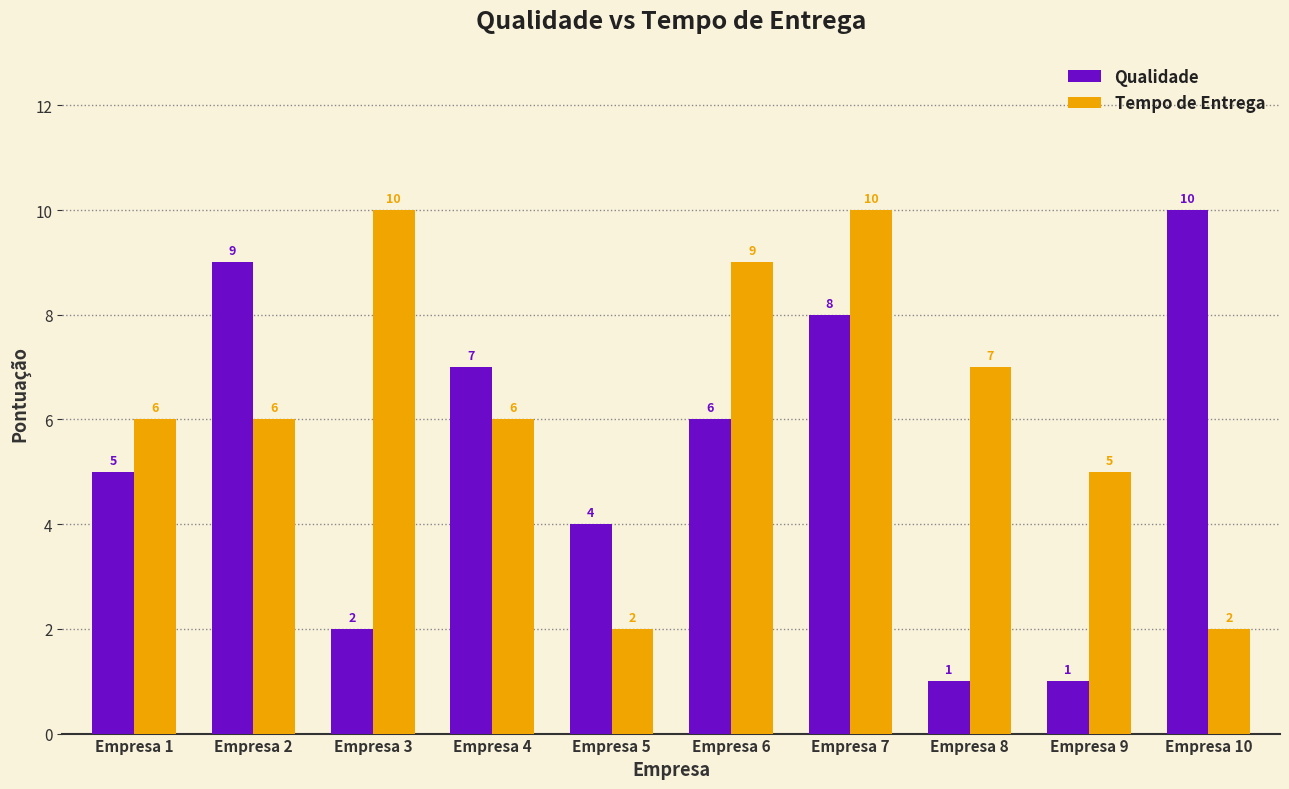

The value of Qualidade at Empresa 4 is 7. True or false?

True